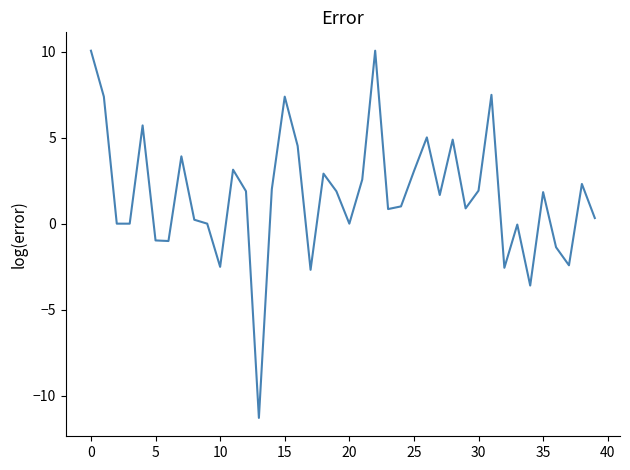

What is the greatest value displayed?

10.0